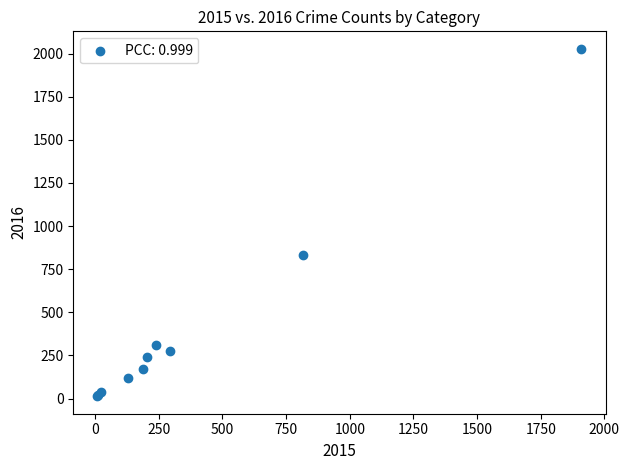

What Y value in the scatter plot is closest to 1020?

834